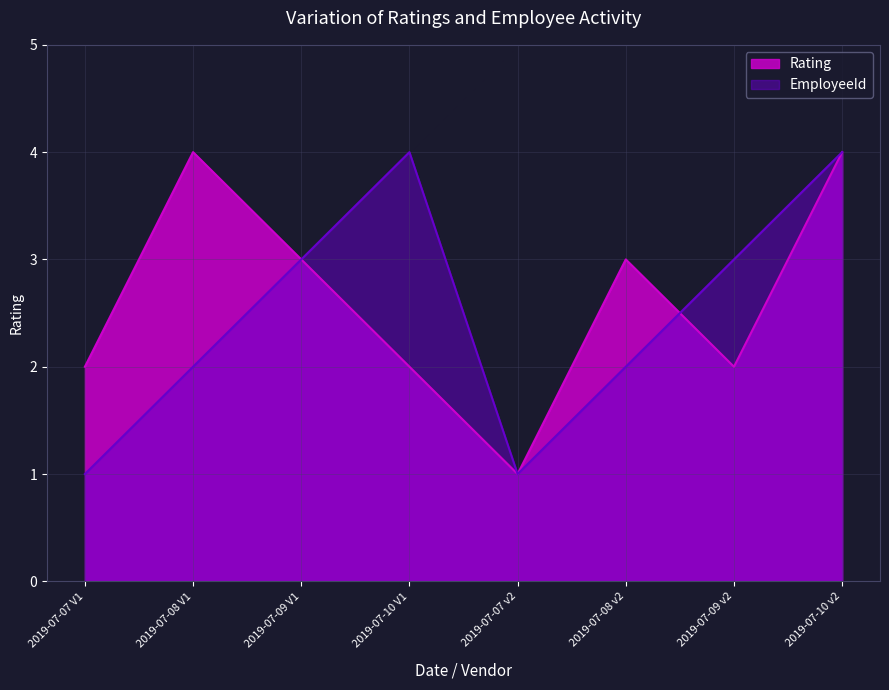

True or false: EmployeeId has more than 2 interior local peaks.

False